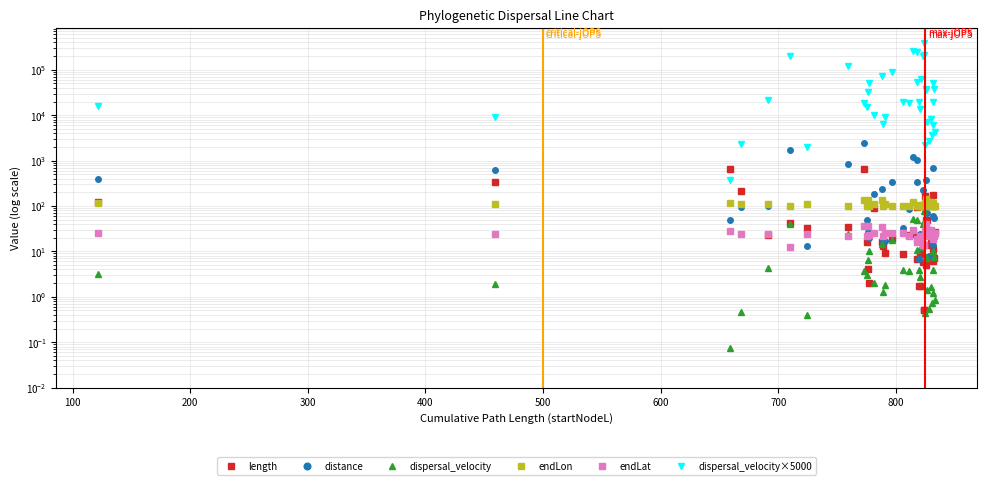

True or false: endLat and endLon cross at least once.

False